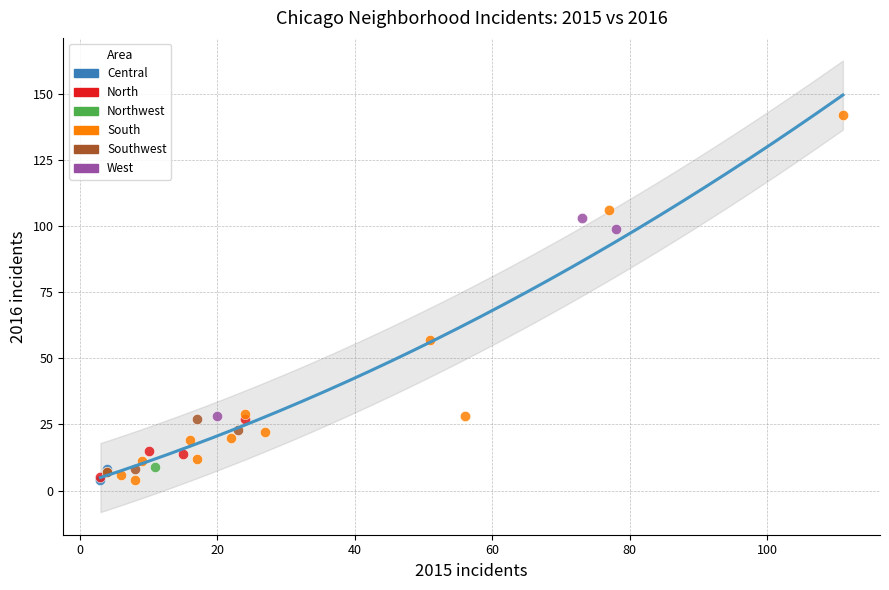

What are all the series names shown in the legend?

Central, North, Northwest, South, Southwest, West